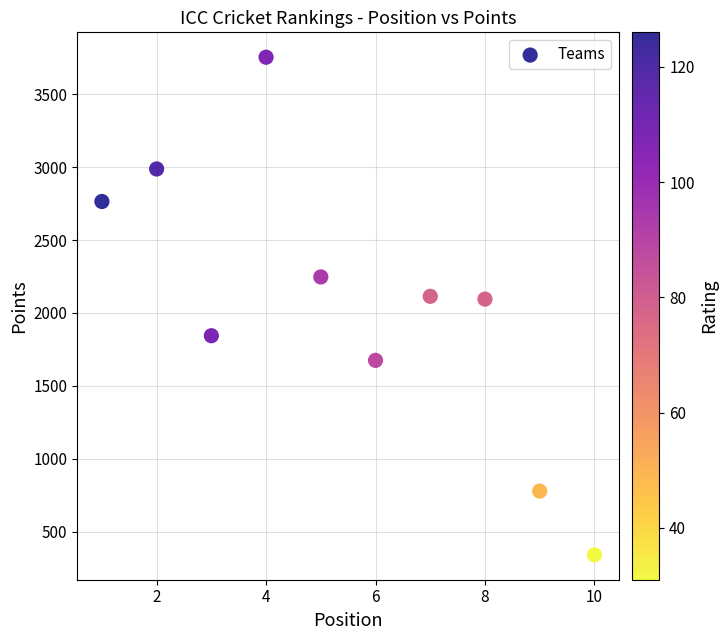

What is the average Y value?

2060